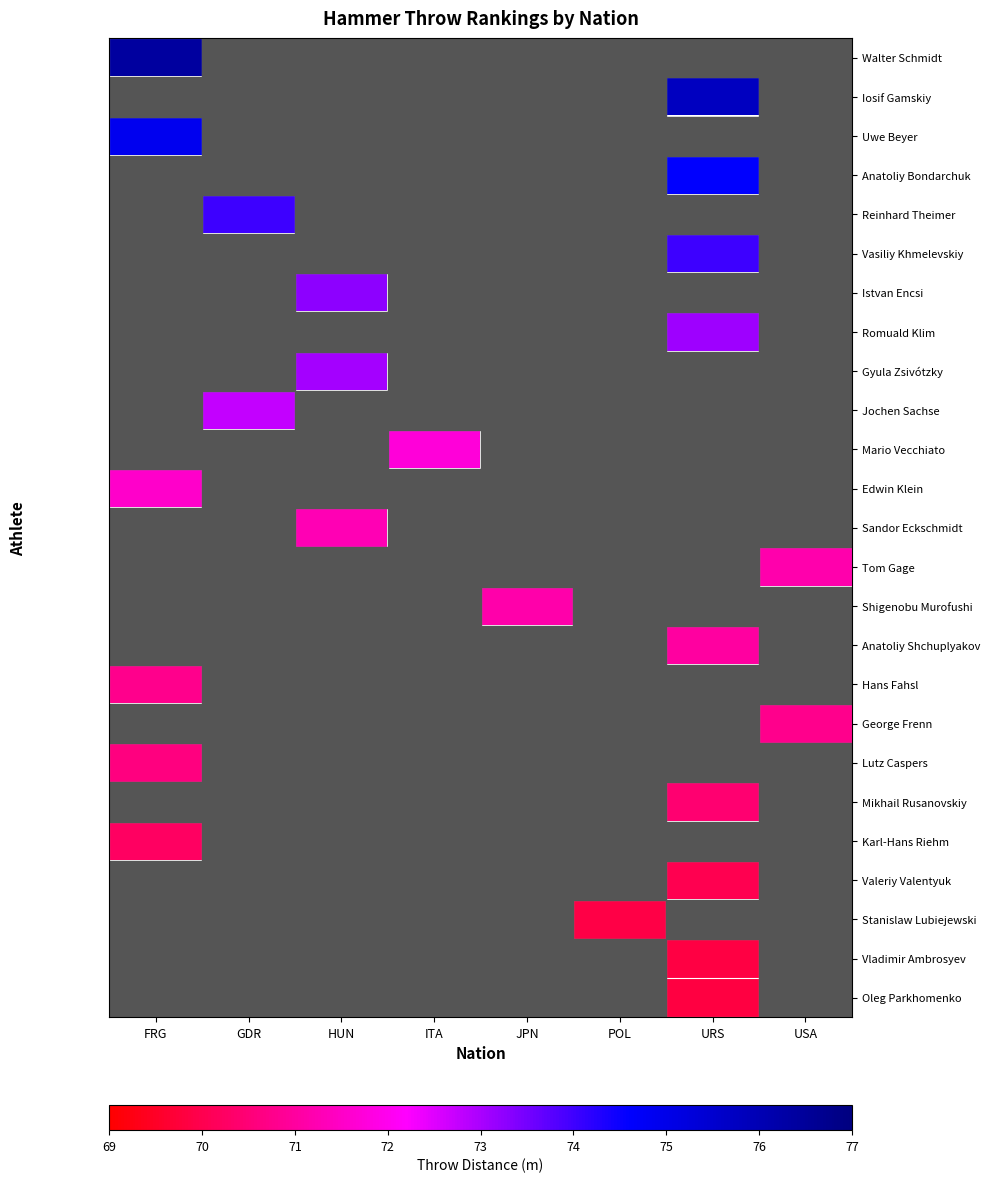

Which label corresponds to the largest value in the chart?

FRG